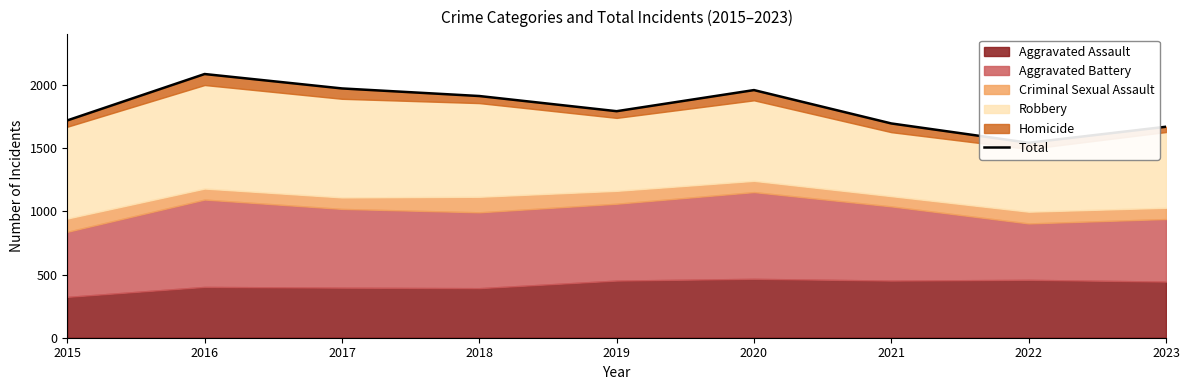

Which label corresponds to the smallest value in the chart?

2022